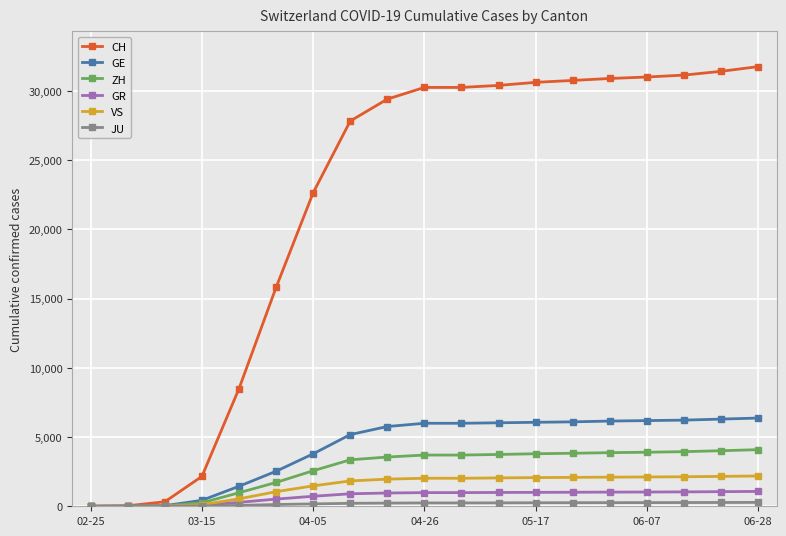

Which series has the largest total across all categories?

CH